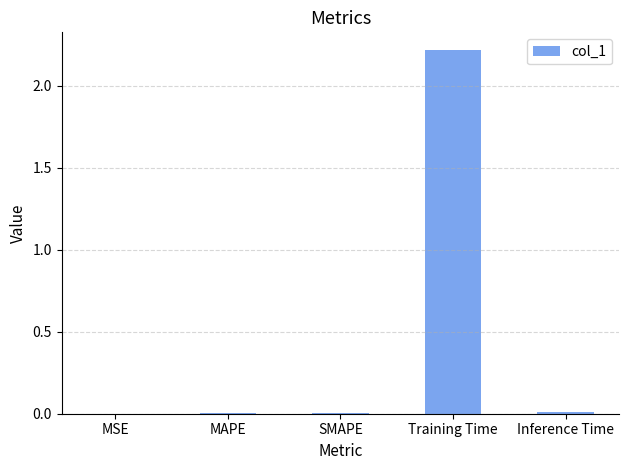

Does the chart contain stacked bars?

No